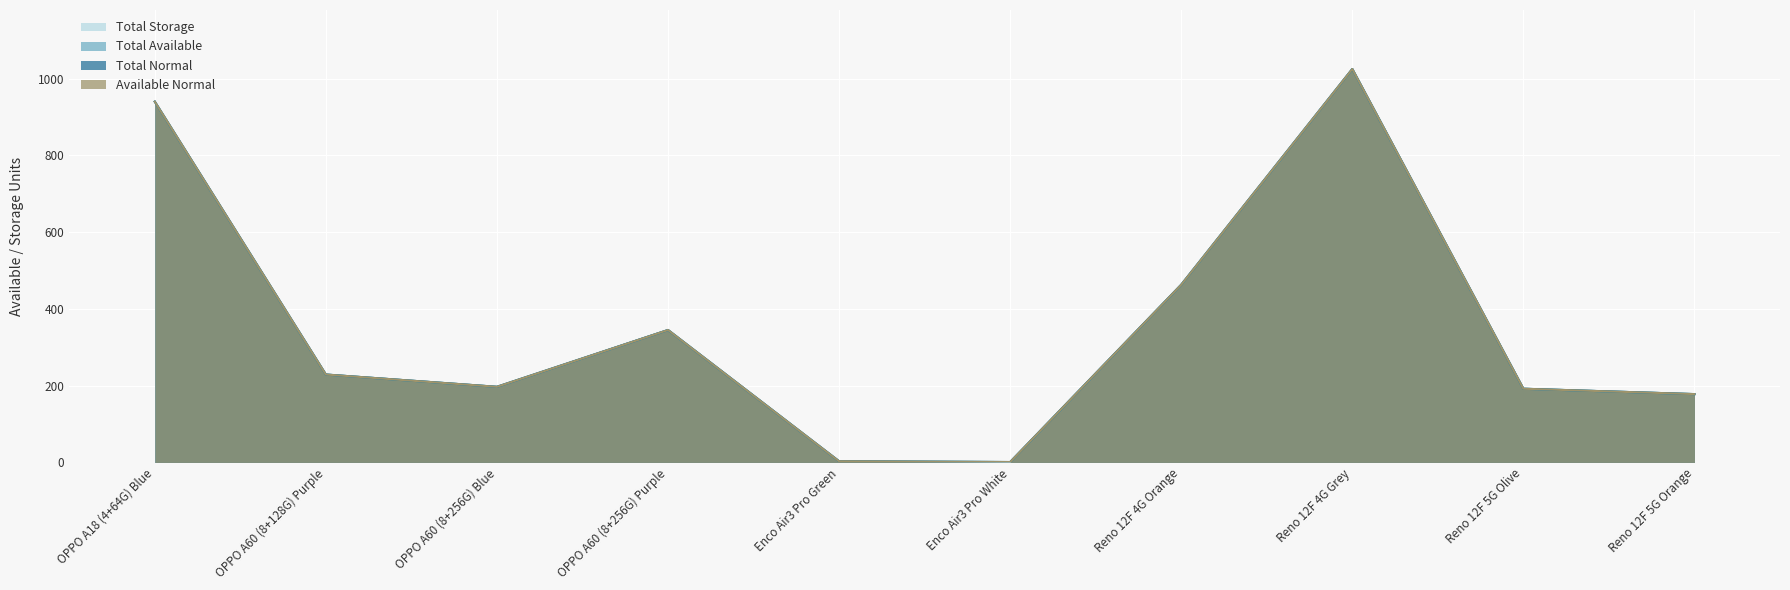

In Total Normal, how many points are higher than both neighbors (excluding endpoints)?

2